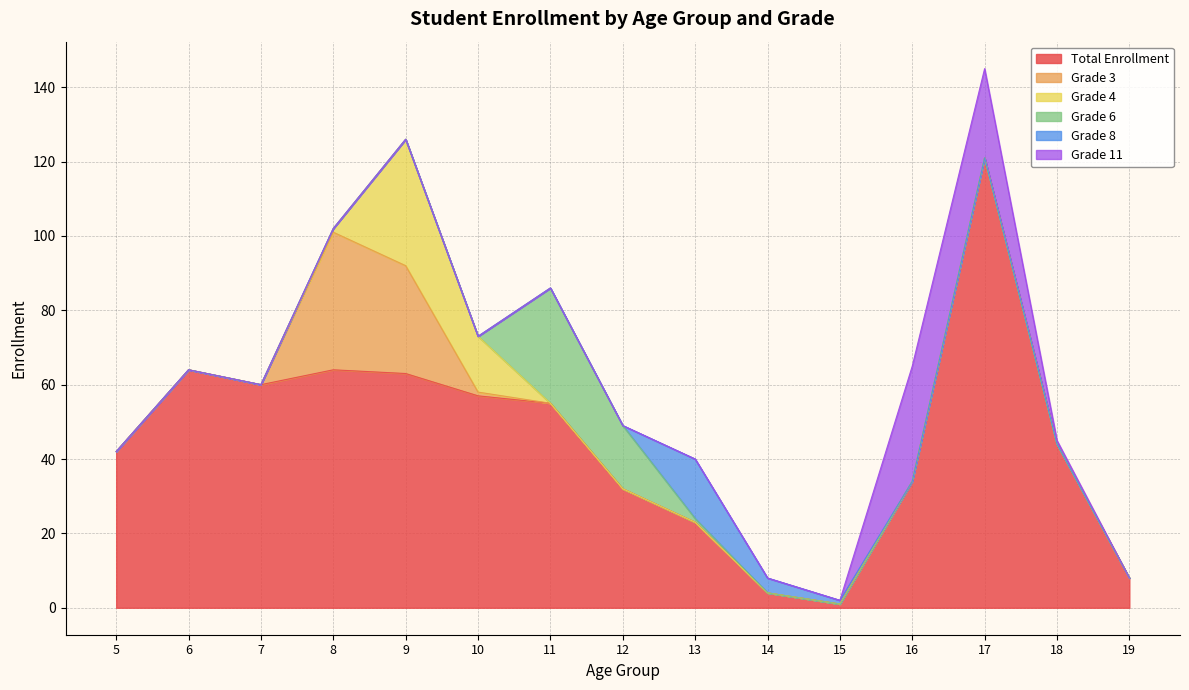

Reading left to right, extract all data points from this chart.

Total Enrollment: 42	64	60	64	63	57	55	32	23	4	1	34	121	44	8
Grade 3: 0	0	0	37	29	1	0	0	0	0	0	0	0	0	0
Grade 4: 0	0	0	1	34	15	0	0	0	0	0	0	0	0	0
Grade 6: 0	0	0	0	0	0	31	17	1	0	0	0	0	0	0
Grade 8: 0	0	0	0	0	0	0	0	16	4	1	0	0	0	0
Grade 11: 0	0	0	0	0	0	0	0	0	0	0	31	24	1	0